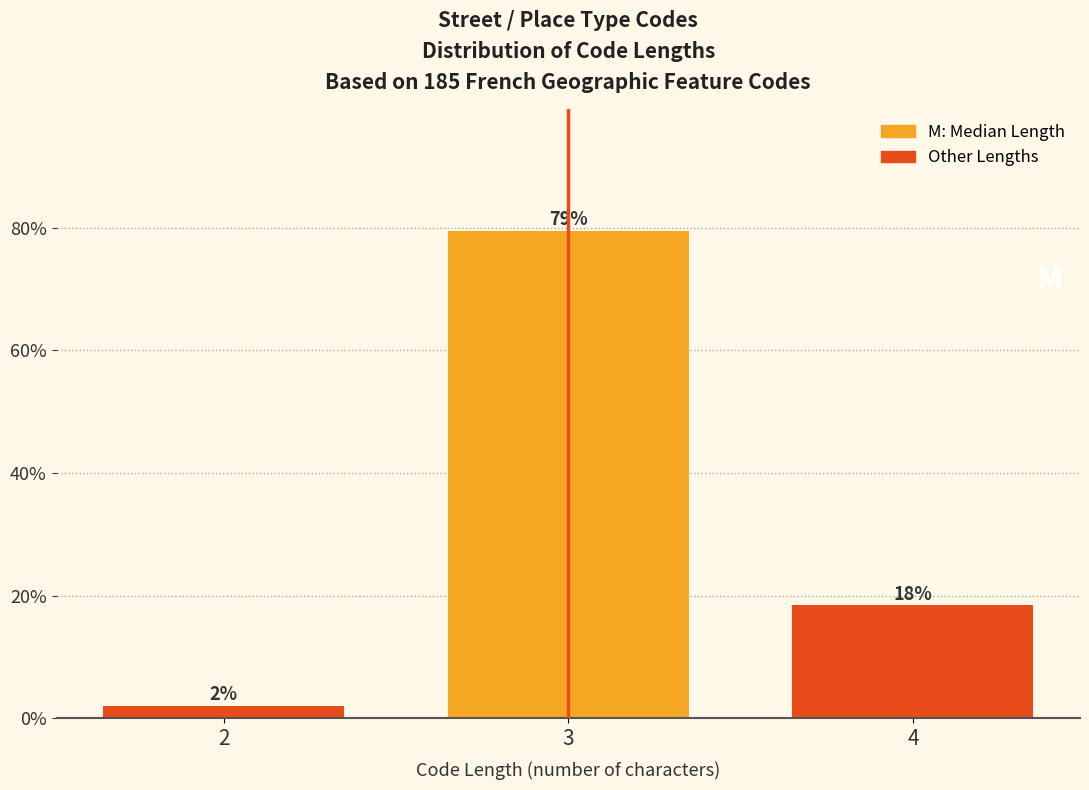

Are the bars horizontal?

No